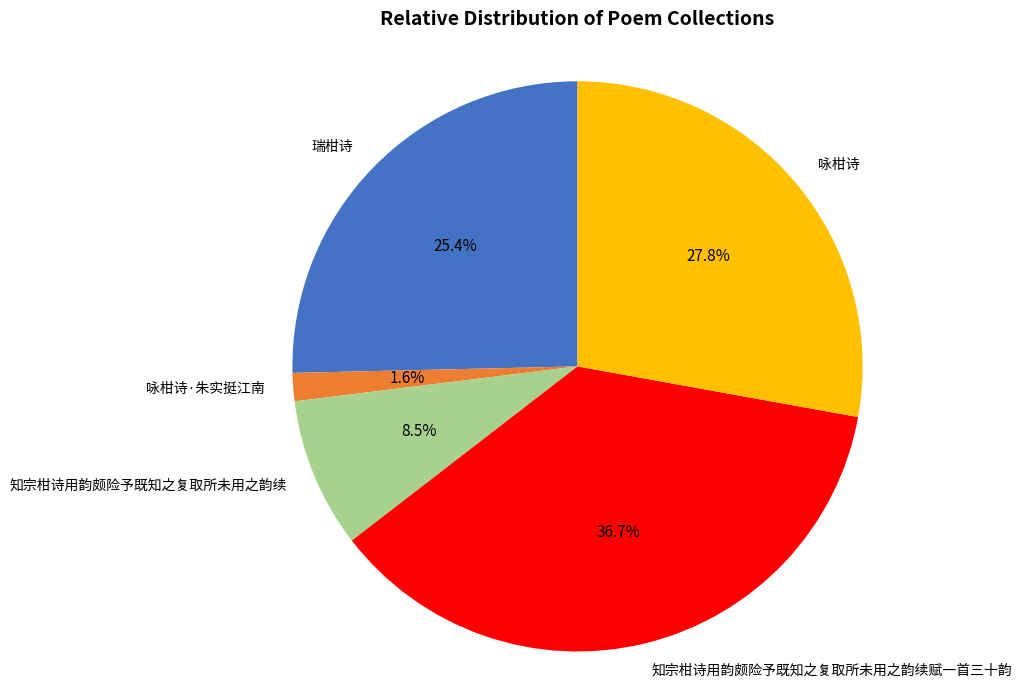

Does 瑞柑诗 account for over 50% of the chart?

No